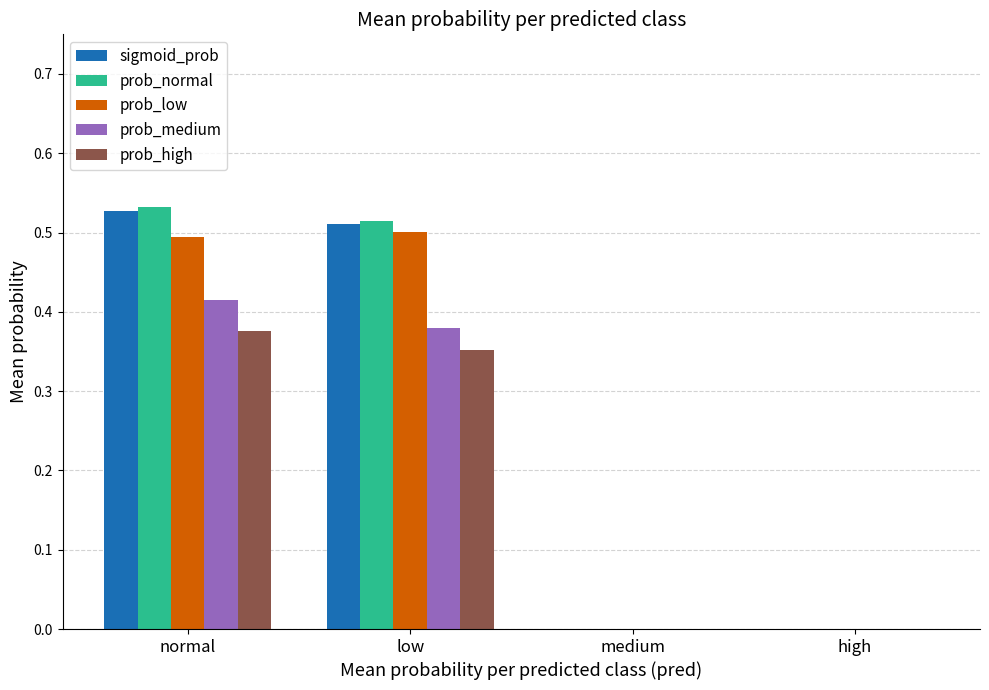

At which category is the sum across all series the highest?

normal